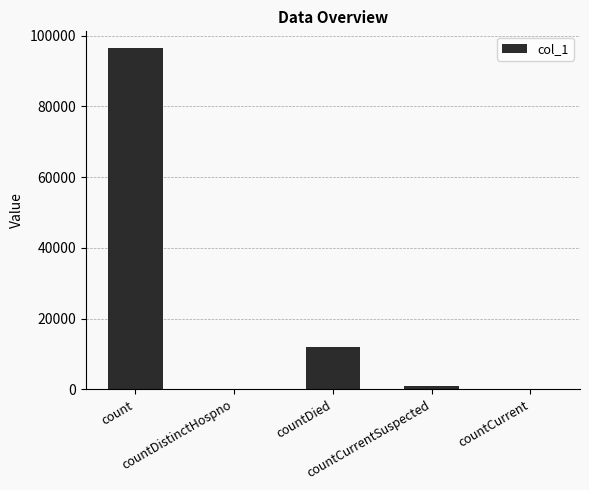

Which label corresponds to the largest value in the chart?

count